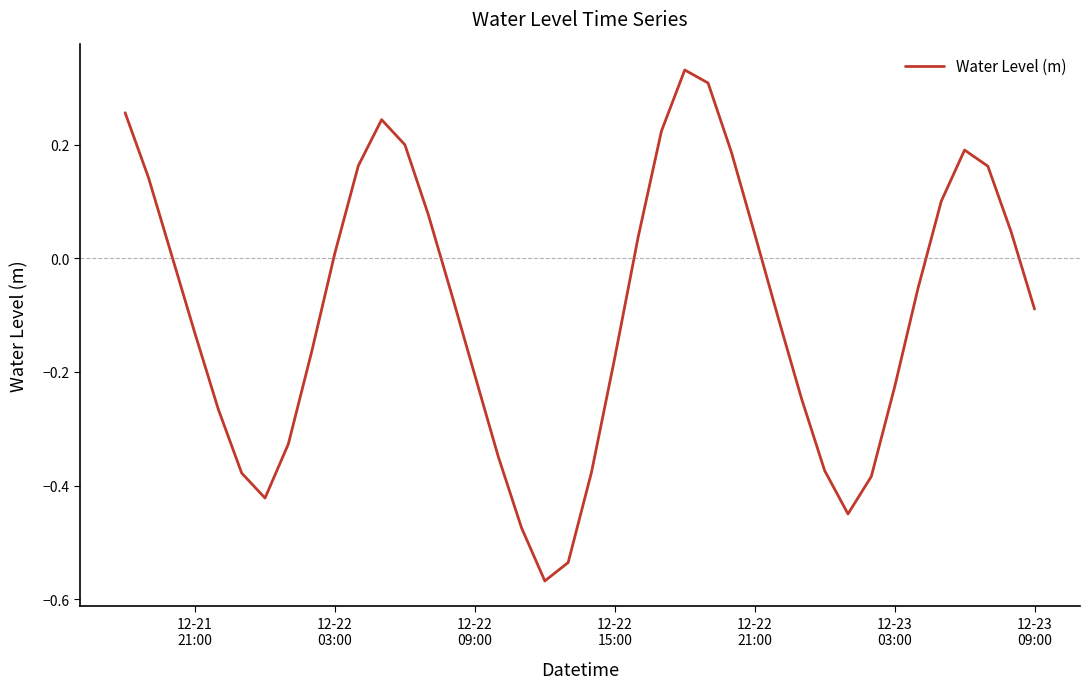

How many lines are shown in the chart?

1